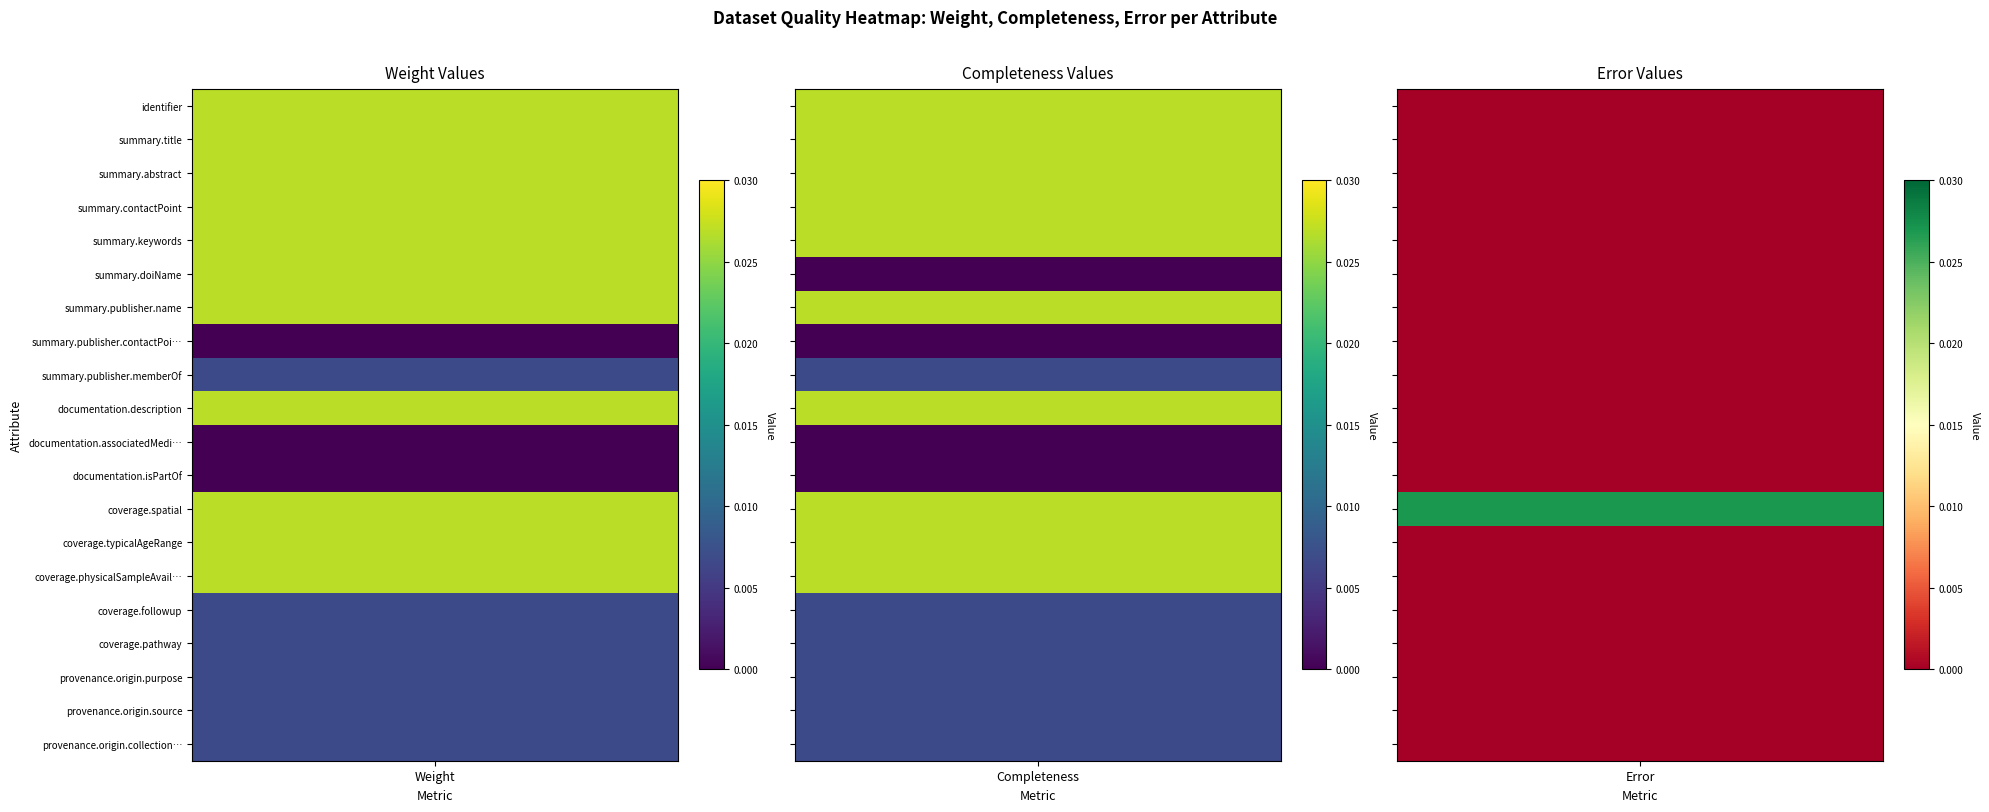

What is the sum of all Weight values?

0.3